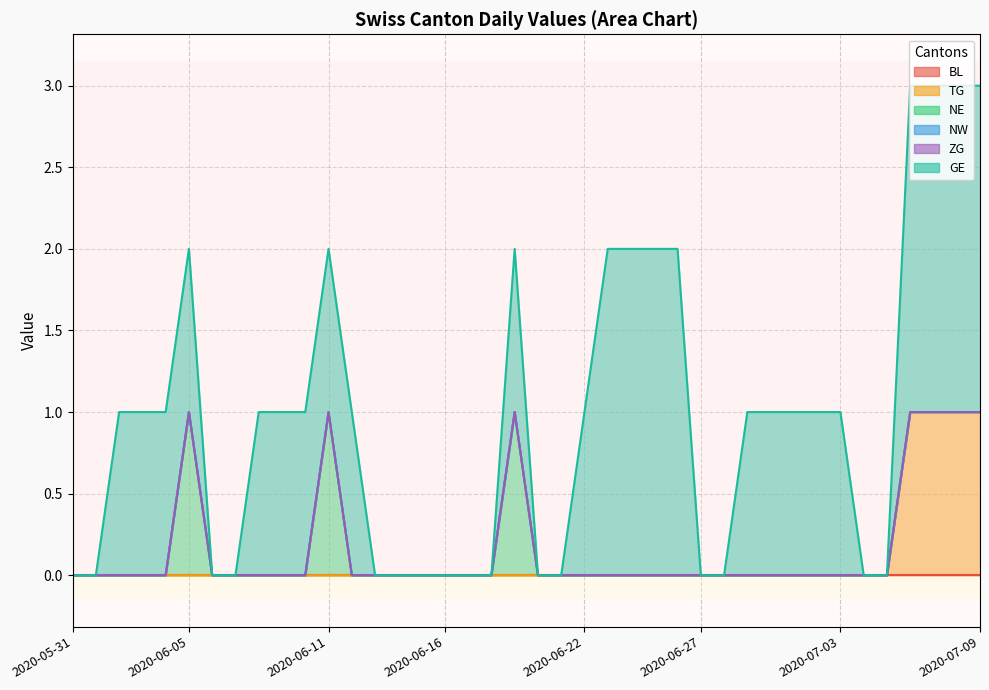

What are all the series names shown in the legend?

BL, TG, NE, NW, ZG, GE